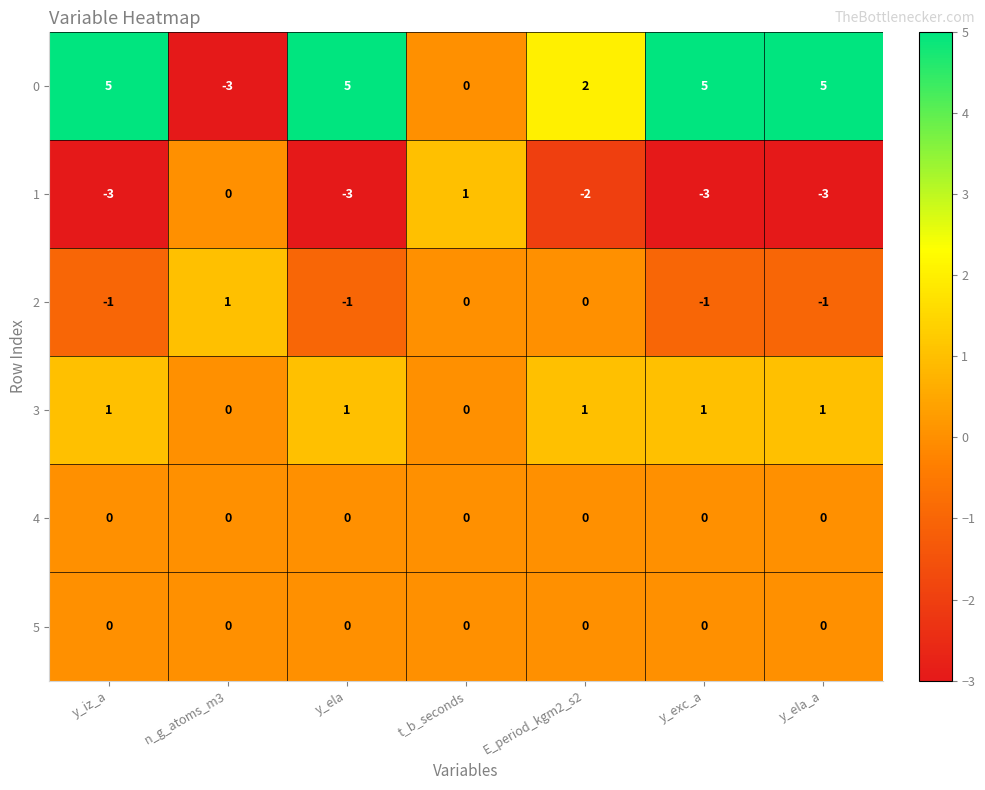

Is it true that 0 equals 5 at y_ela_a?

True